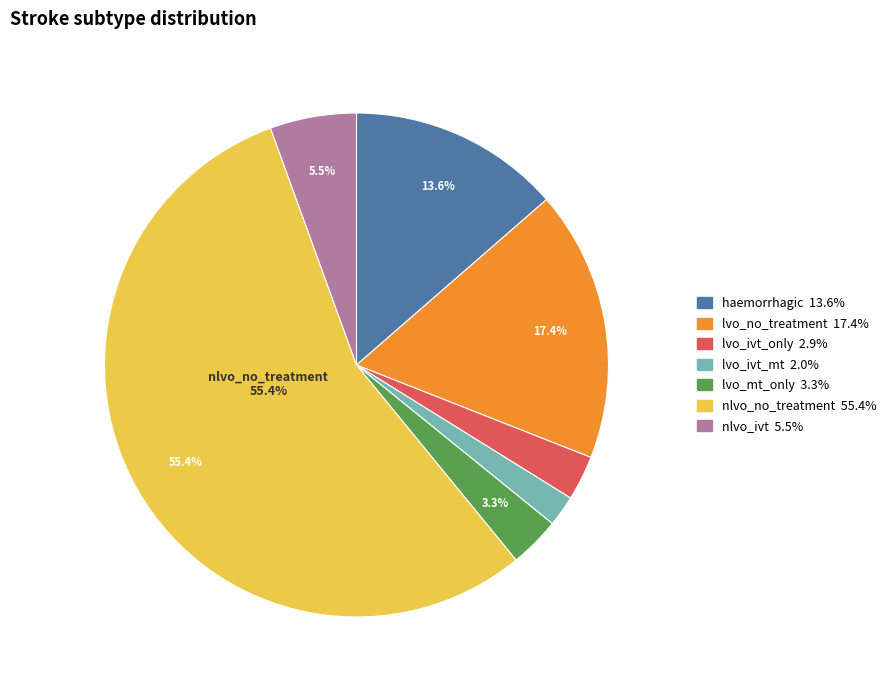

What percentage is the lvo_ivt_mt slice, to the nearest percent?

2%